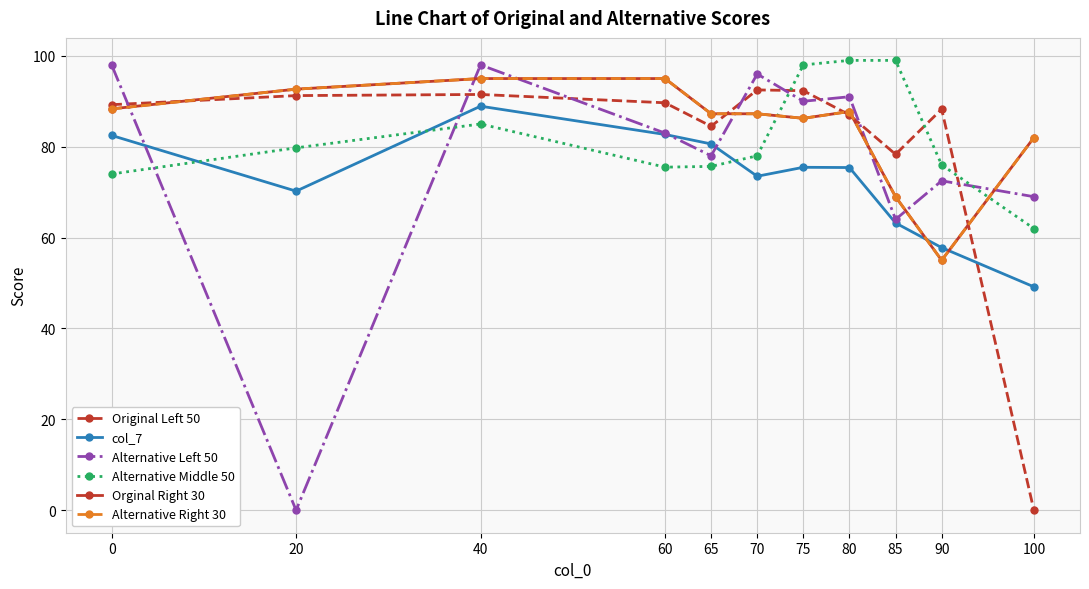

At how many categories does at least one series exceed 54?

11